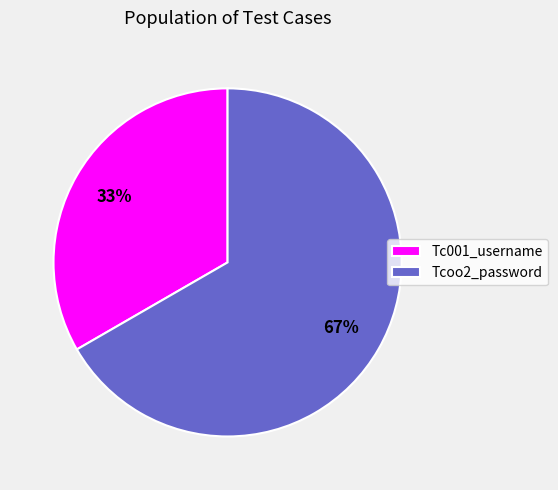

Which category has the smallest portion of the pie?

Tc001_username